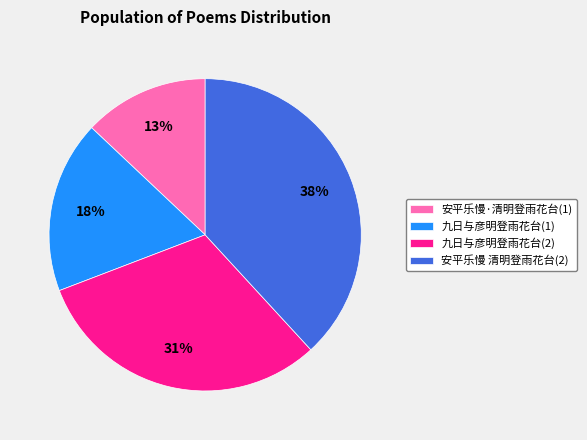

To the nearest percent, what is the difference between the 安平乐慢·清明登雨花台(1) and 九日与彦明登雨花台(1) slice percentages?

5%